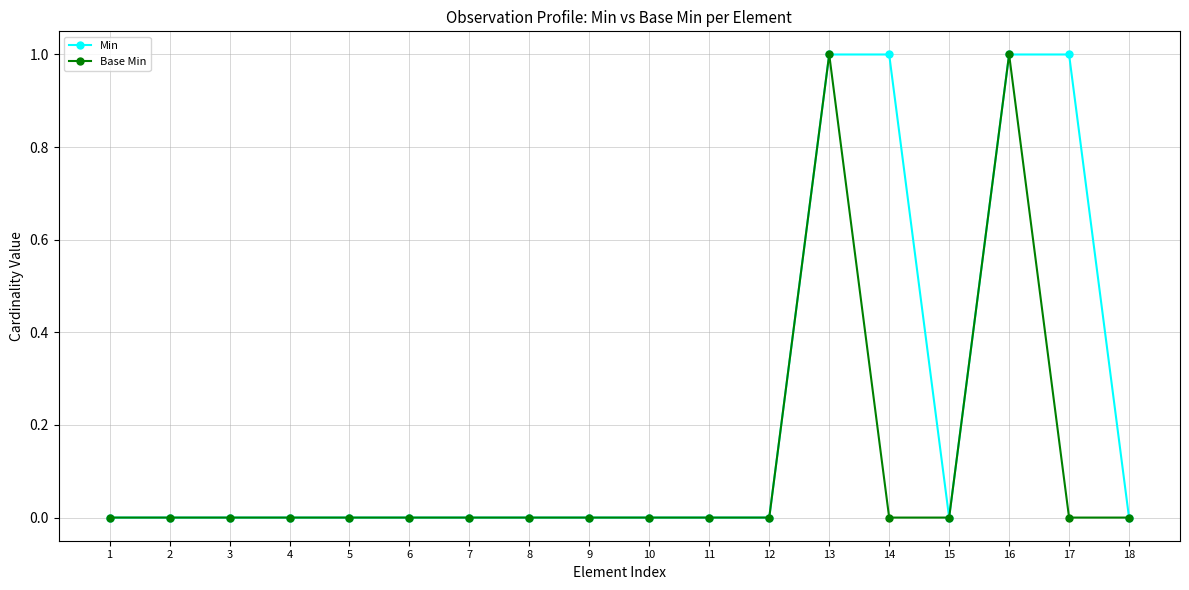

Which series has the largest total across all categories?

Min